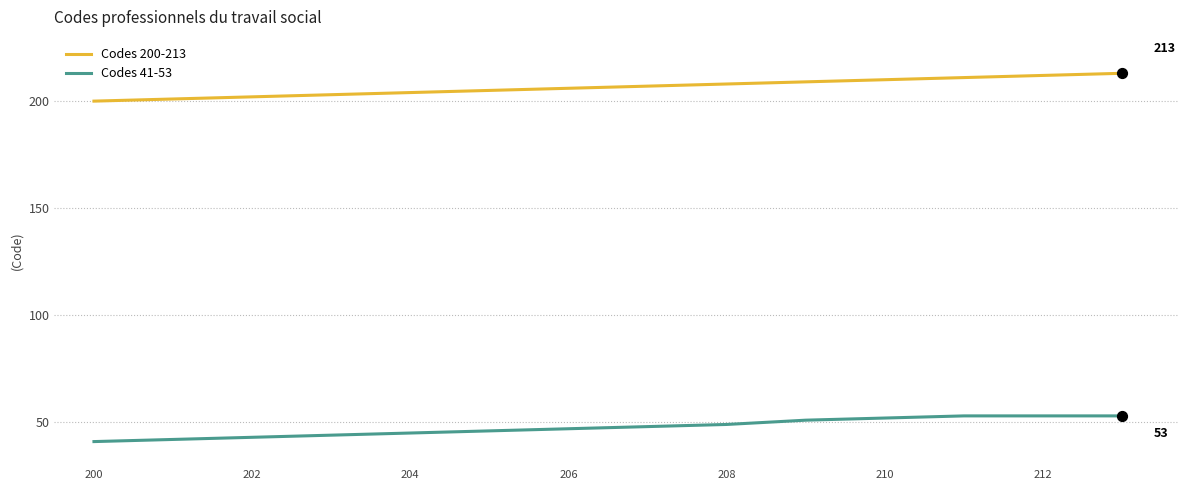

At how many categories does at least one series exceed 70?

14